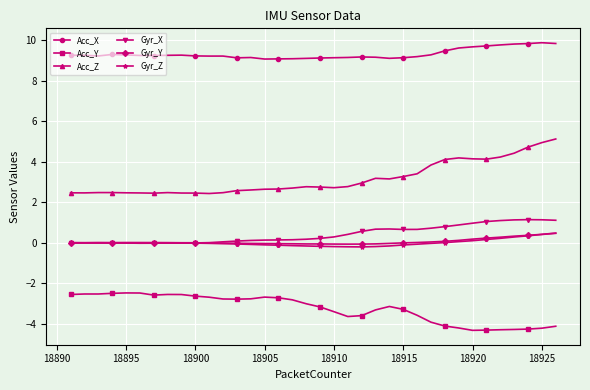

What is the sum of all Gyr_X values?

15.2